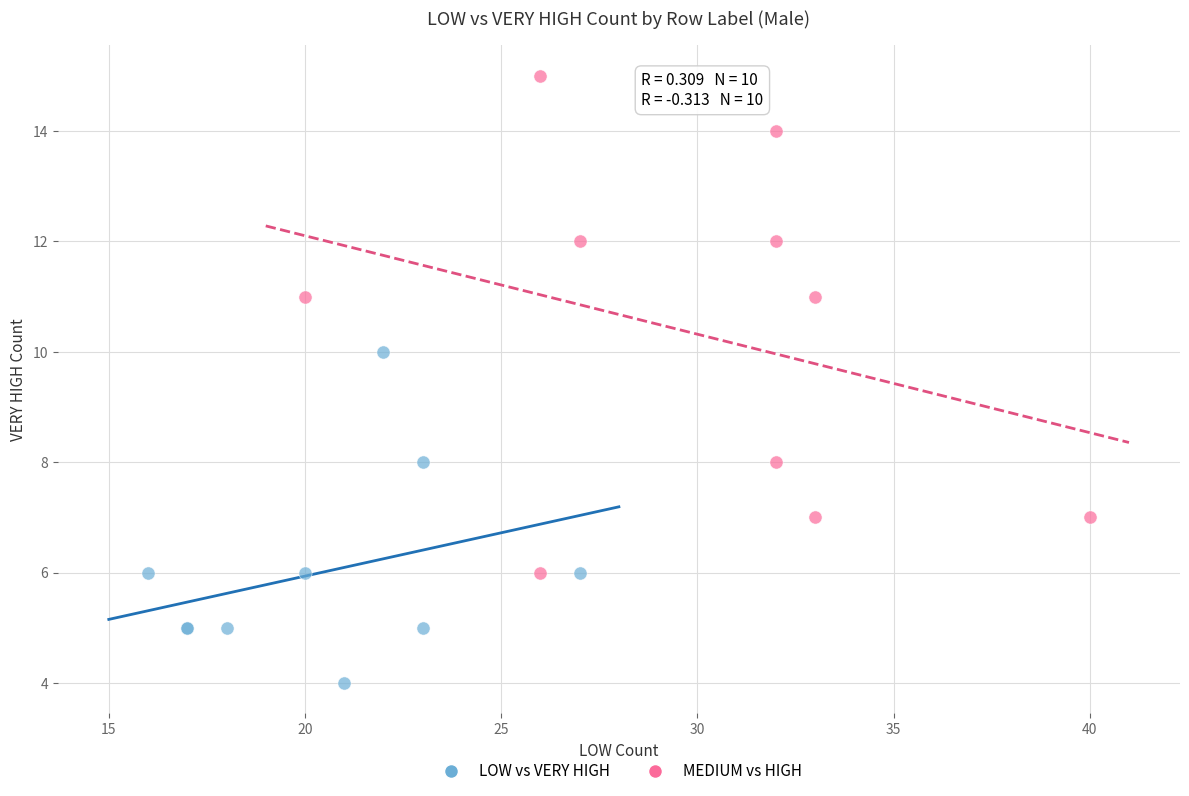

What are all the series names shown in the legend?

LOW vs VERY HIGH, MEDIUM vs HIGH